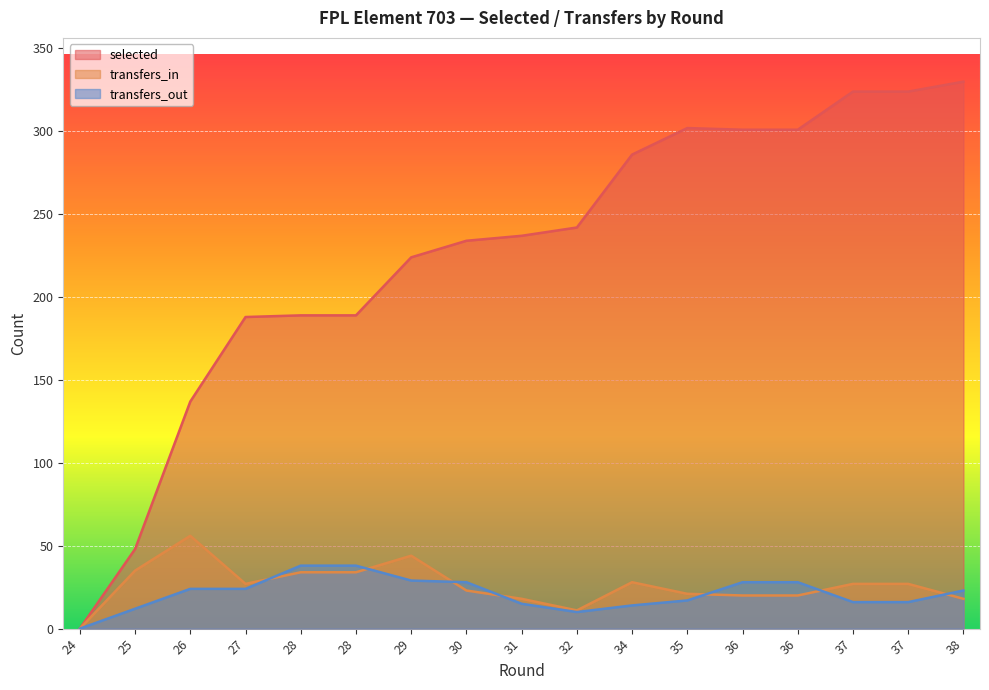

How many interior local peaks does the selected series have?

1